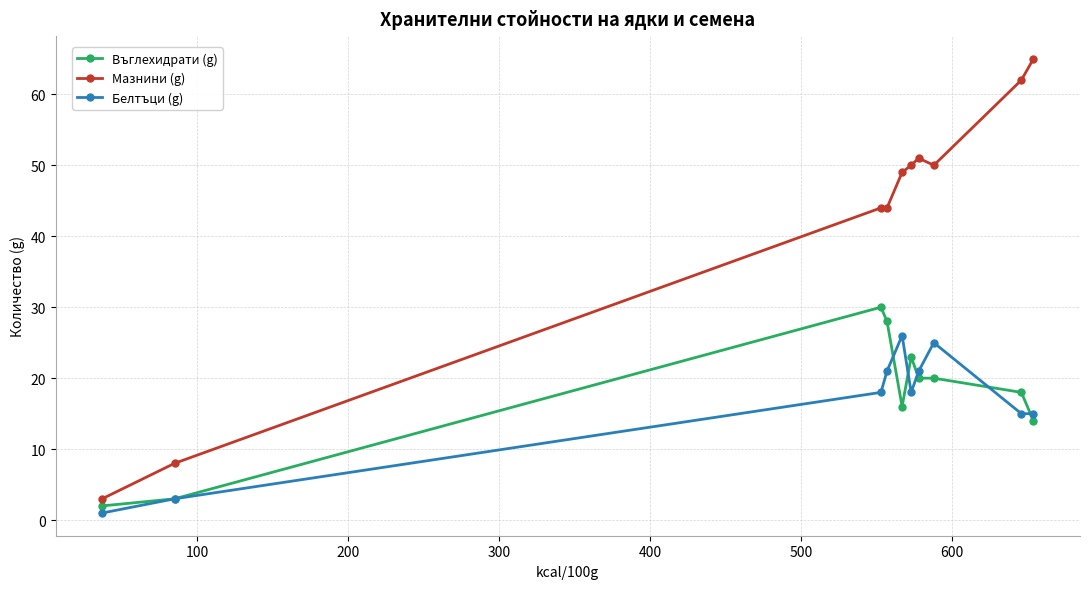

How many data points does each series have?

10